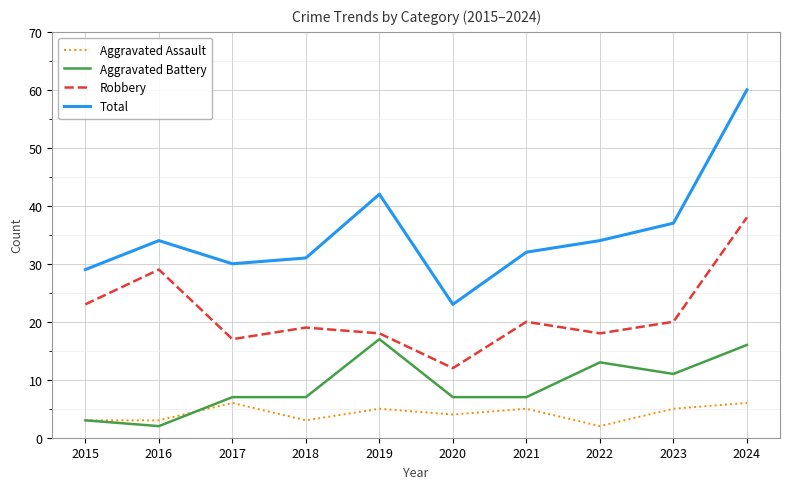

In Robbery, how many points are higher than both neighbors (excluding endpoints)?

3